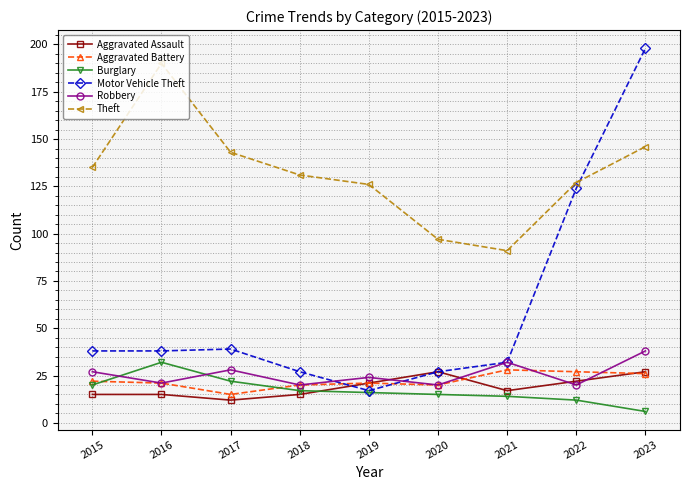

What is the value of the Motor Vehicle Theft point at the 8th from the left?

124